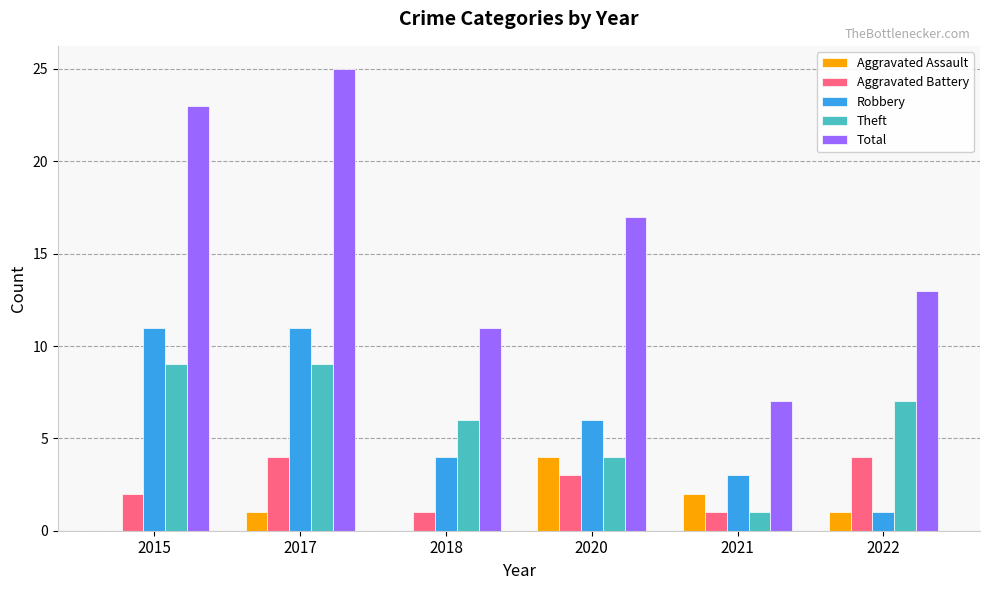

Which series changed the most between 2020 and 2021?

Total